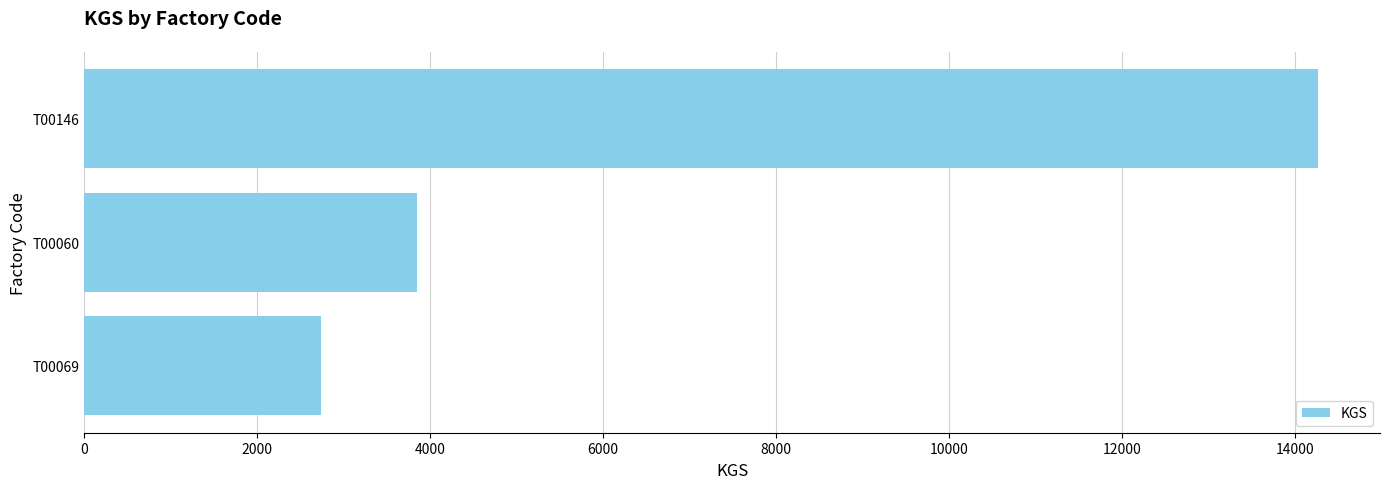

How many bars are there in total?

3